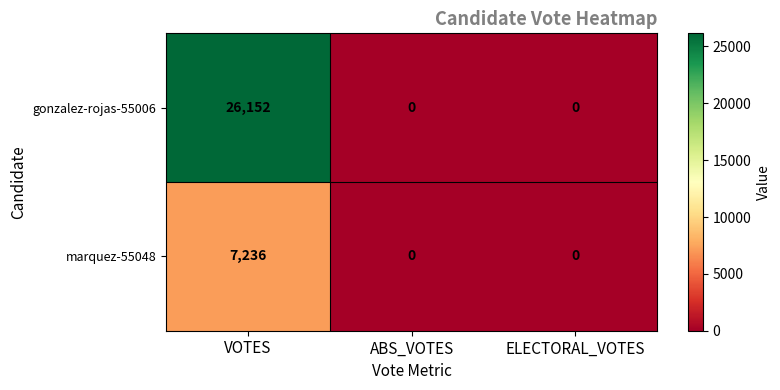

Which series has the largest range (max minus min)?

gonzalez-rojas-55006